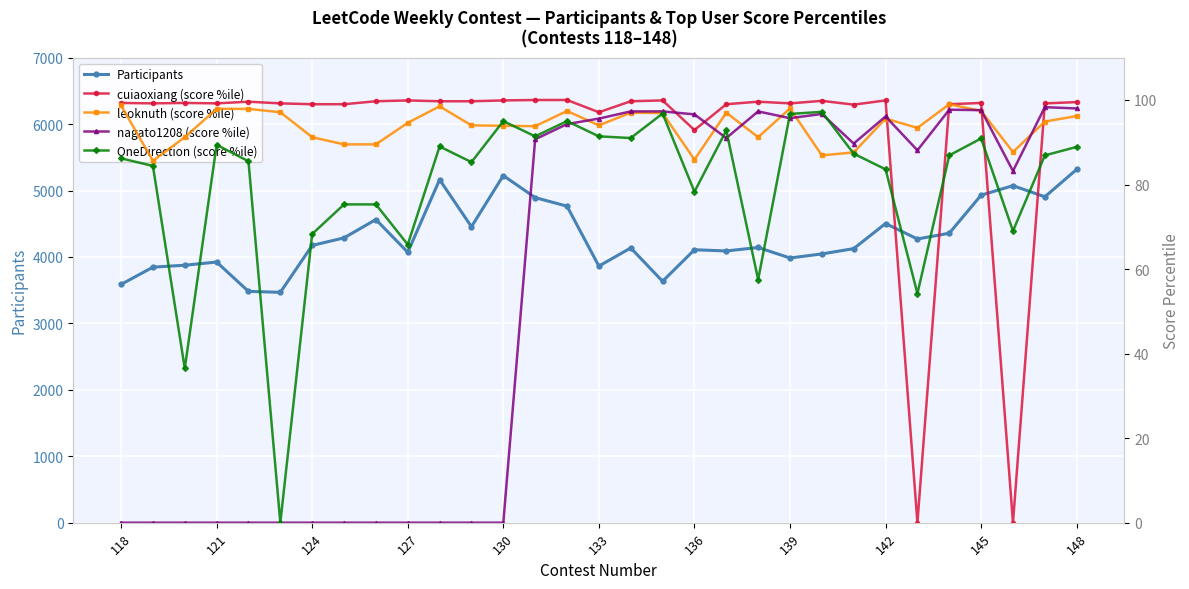

True or false: Participants has a value of 9127 at 148.

False